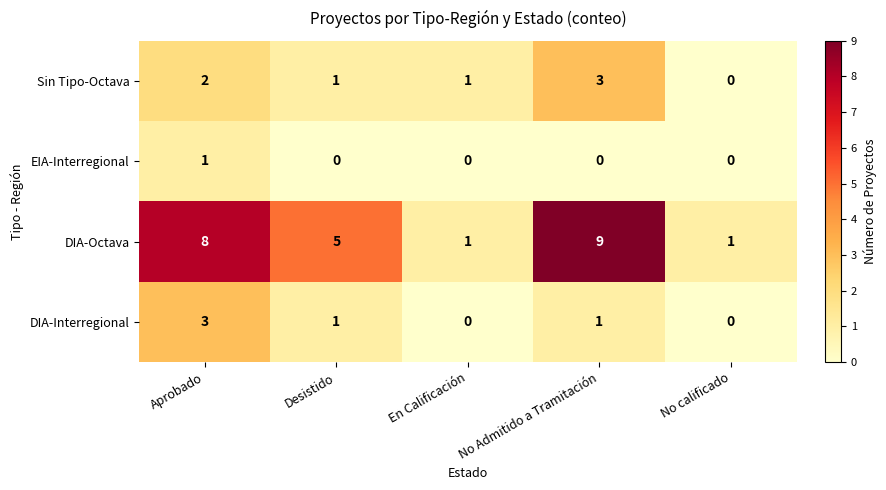

What is the spread (max minus min) of values at No Admitido a Tramitación?

9